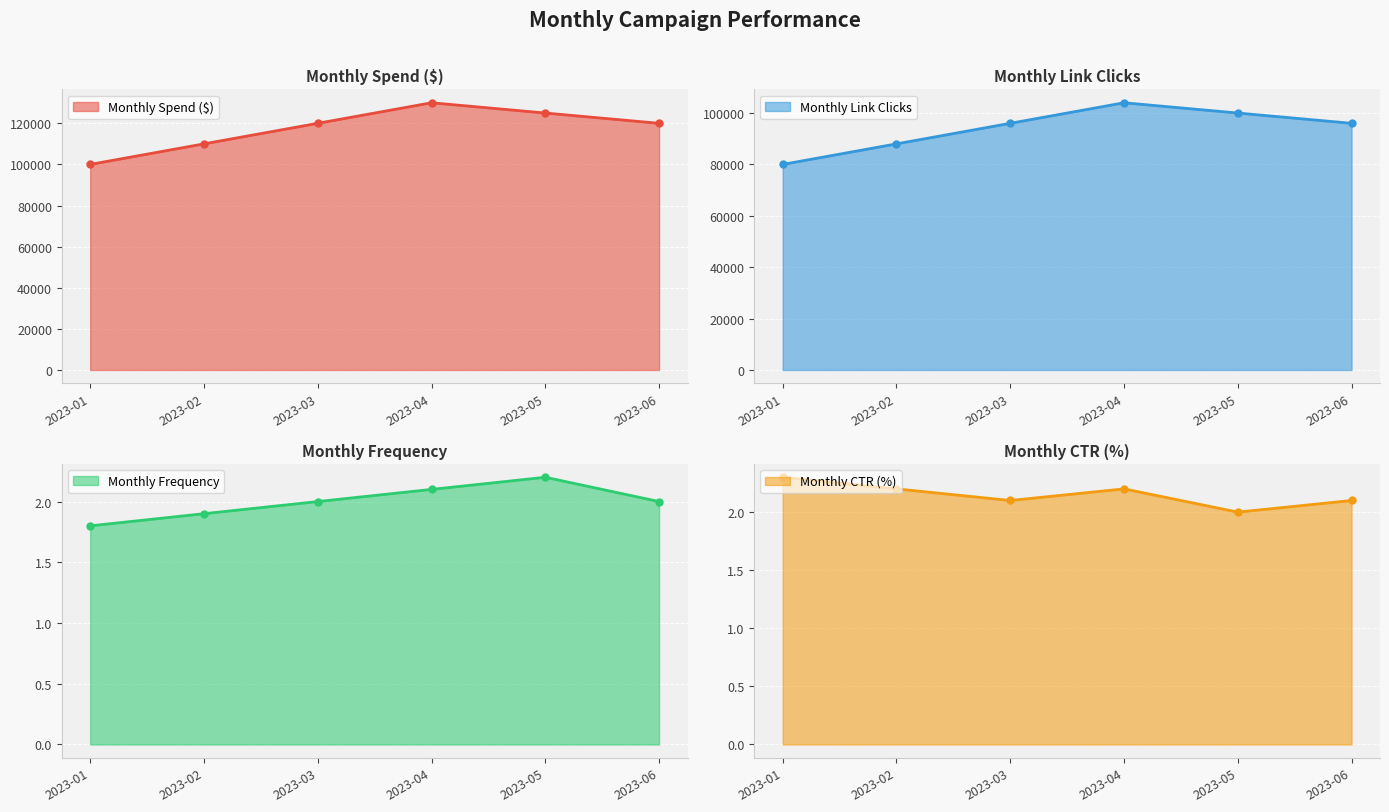

Which series has the largest total across all categories?

Monthly Spend ($)